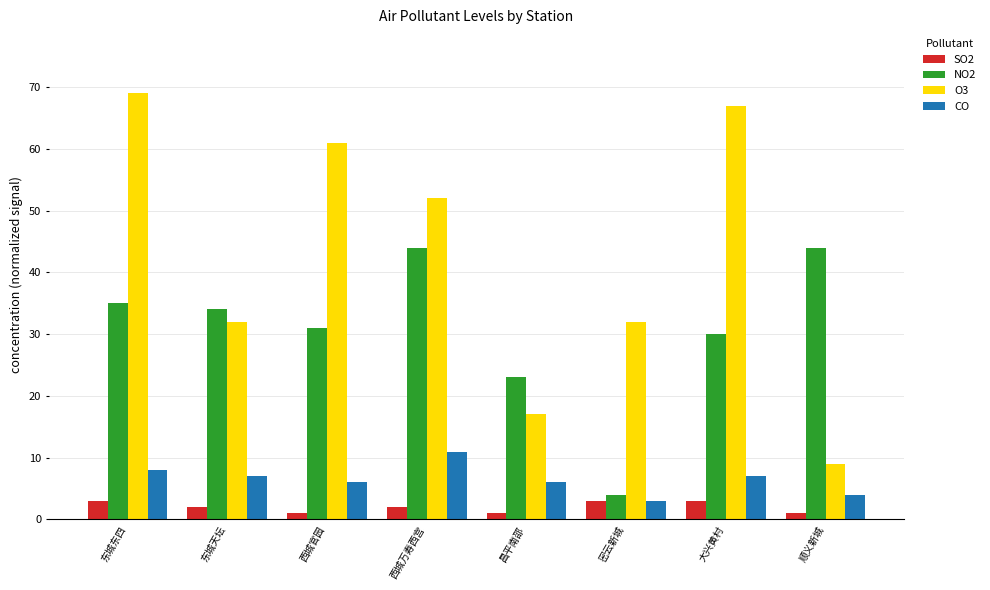

What is the sum of the O3 values at 东城天坛 and 西城官园?

93